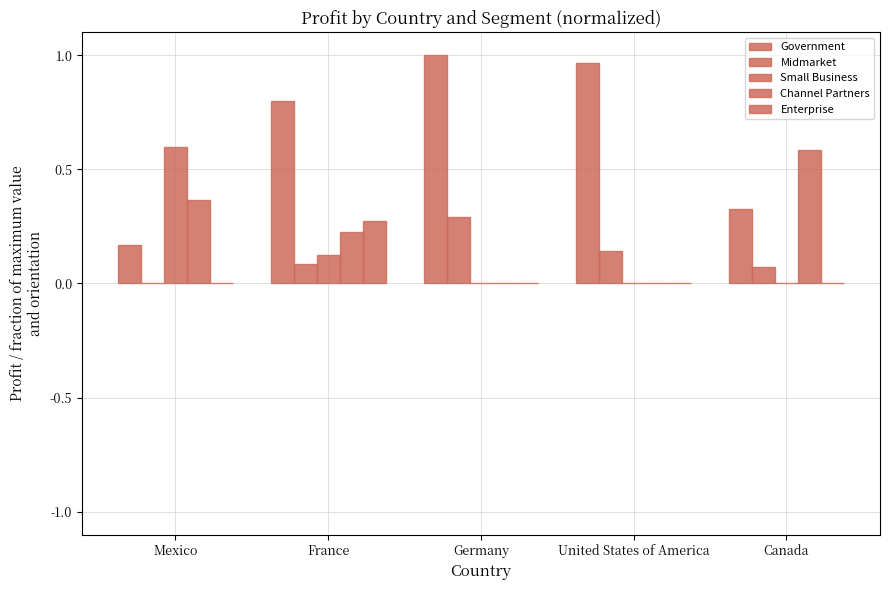

Reading left to right, transcribe all the data shown in this chart.

Government: Mexico=0.2	France=0.8	Germany=1.0	United States of America=1.0	Canada=0.3
Midmarket: Mexico=0.0	France=0.1	Germany=0.3	United States of America=0.1	Canada=0.1
Small Business: Mexico=0.6	France=0.1	Germany=0.0	United States of America=0.0	Canada=0.0
Channel Partners: Mexico=0.4	France=0.2	Germany=0.0	United States of America=0.0	Canada=0.6
Enterprise: Mexico=0.0	France=0.3	Germany=0.0	United States of America=0.0	Canada=0.0